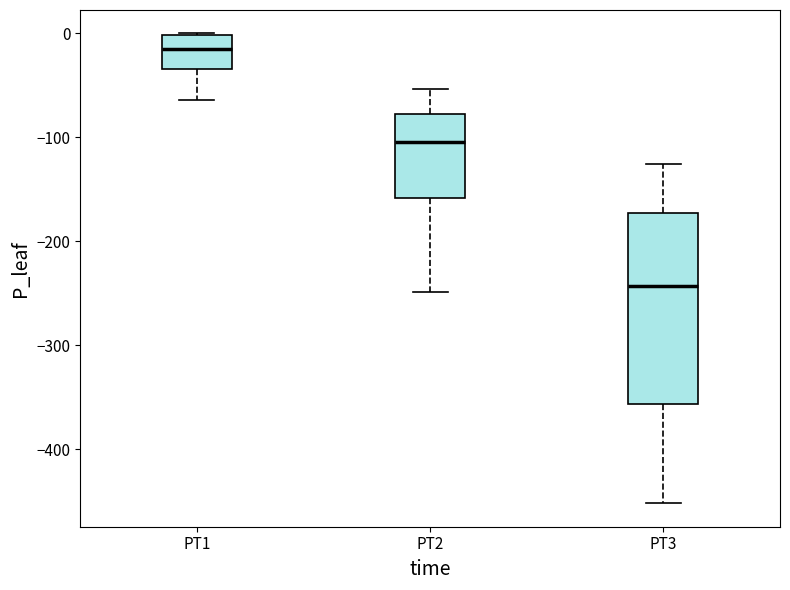

Where does the upper whisker of the box for PT3 end on the y-axis? The values are not printed on the chart, so give them approximately, as read against the axis.

-130